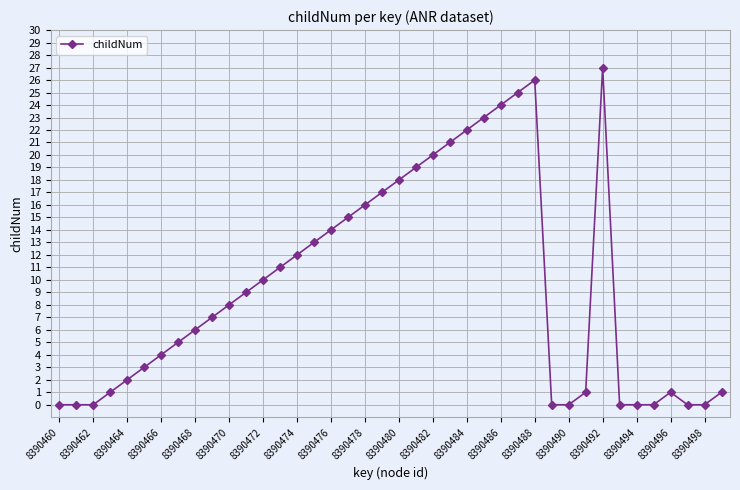

What is the sum of all values?

381